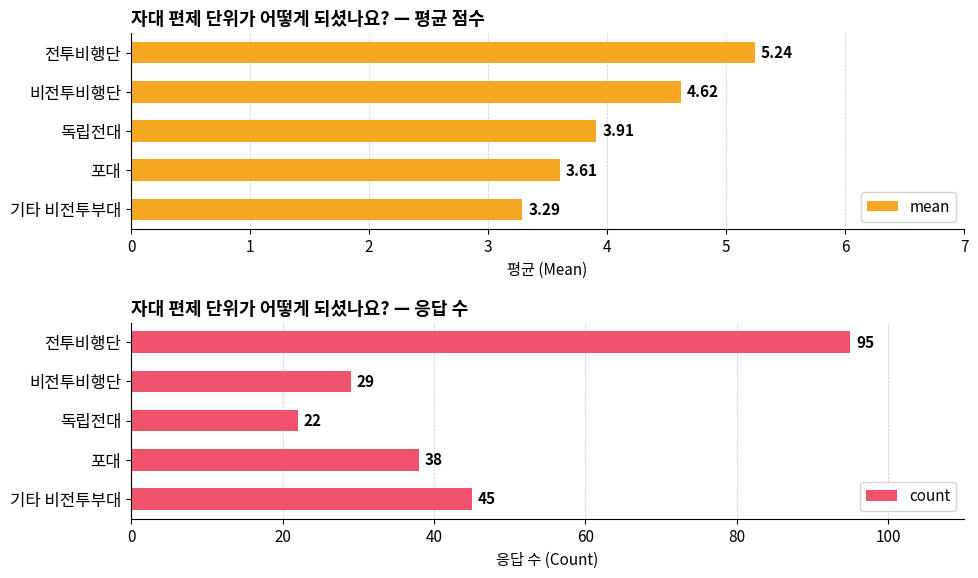

What are all the series names shown in the legend?

mean, count